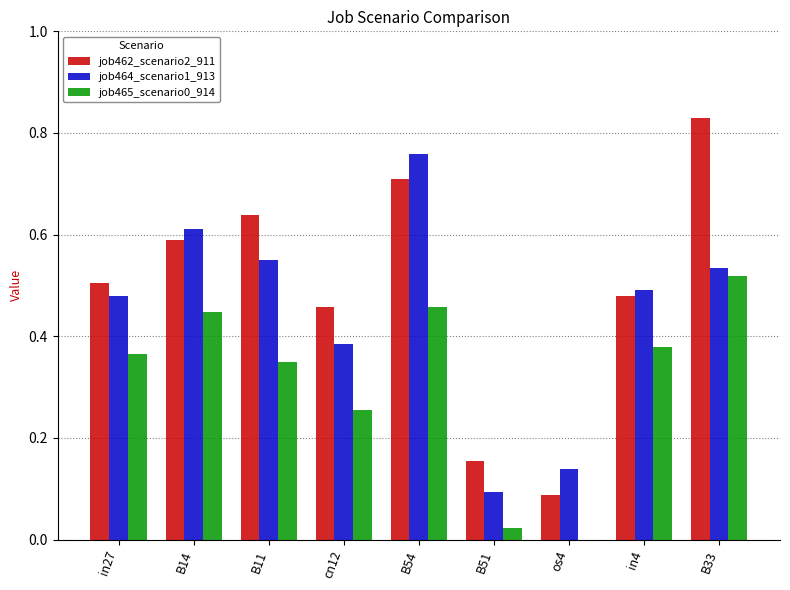

Are the bars horizontal?

No